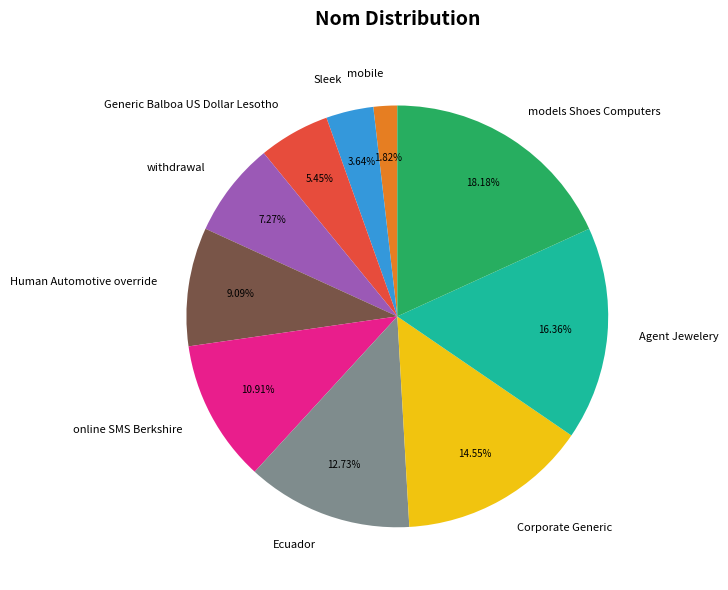

Combined, do Agent Jewelery and online SMS Berkshire account for over 50%?

No